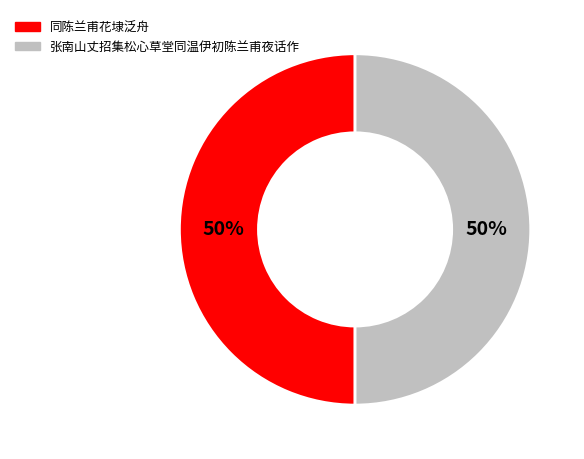

Do 同陈兰甫花埭泛舟 and 张南山丈招集松心草堂同温伊初陈兰甫夜话作 together represent more than half of the pie?

Yes